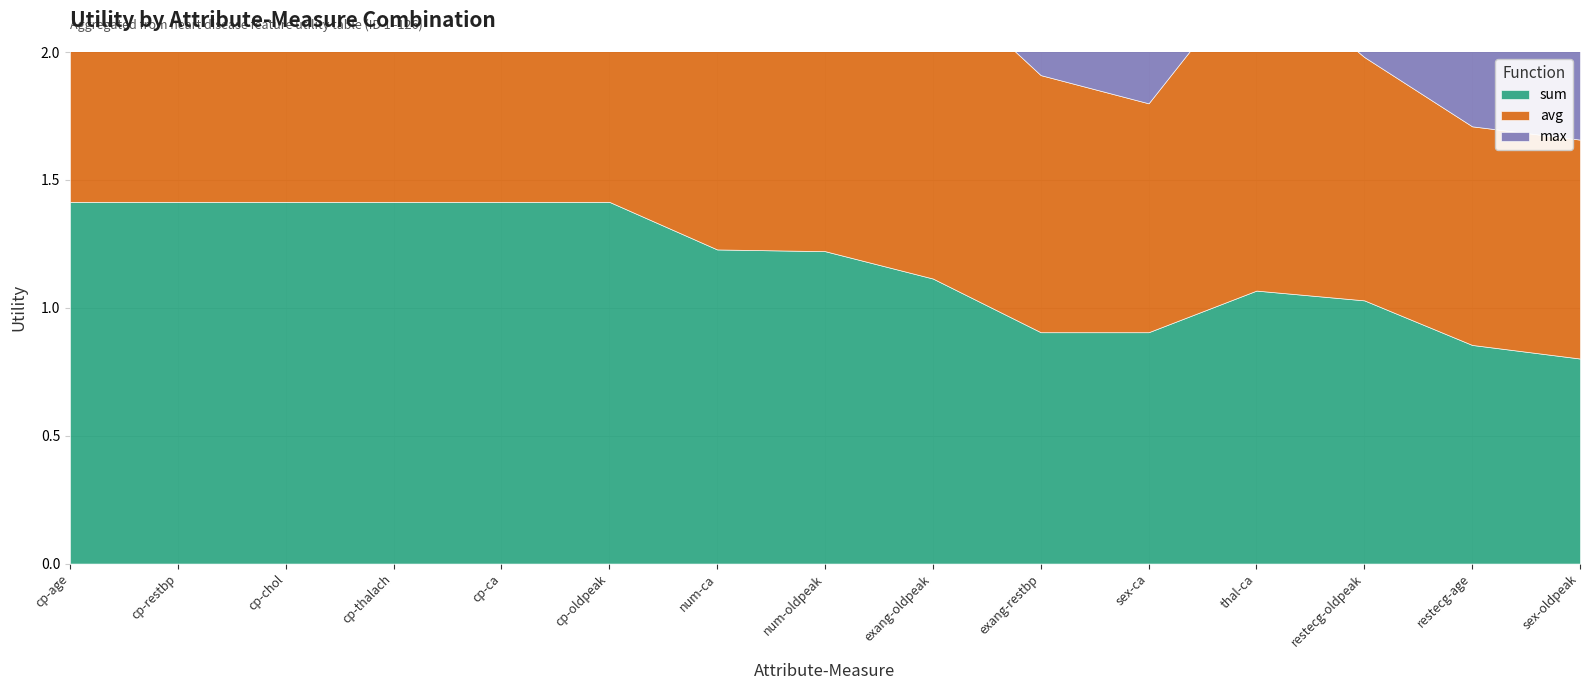

Which has a higher value, cp-restbp or num-ca?

cp-restbp